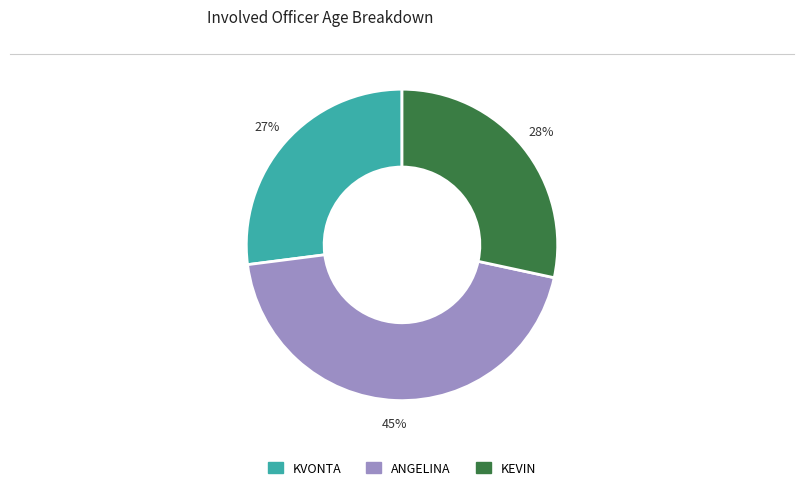

What is the largest slice in the pie chart?

ANGELINA